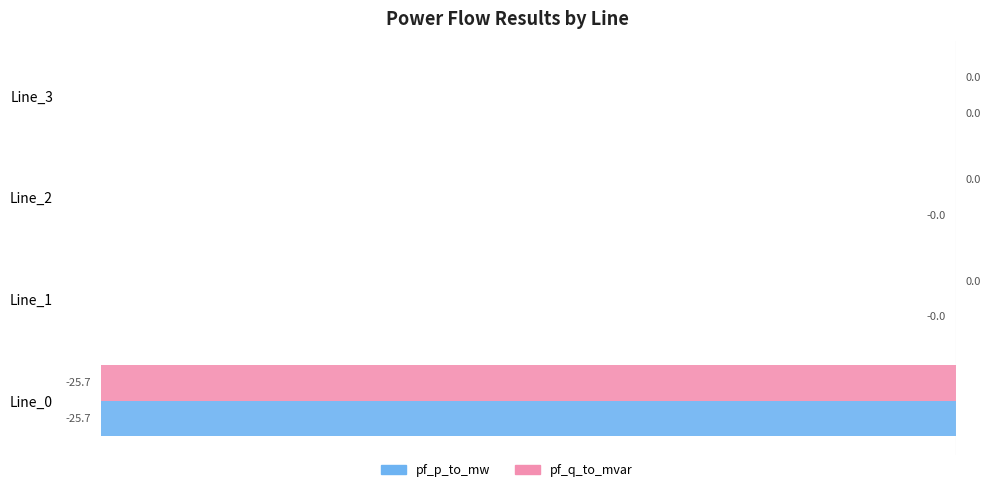

True or false: pf_p_to_mw has a value of -0.0 at Line_1.

True